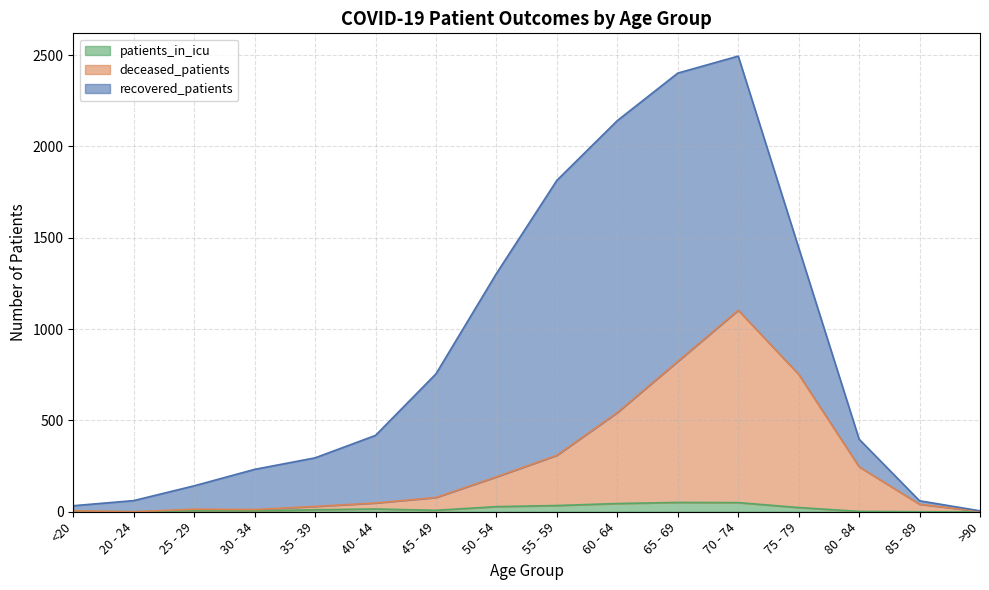

Is it true that patients_in_icu equals 0 at 85 - 89?

True